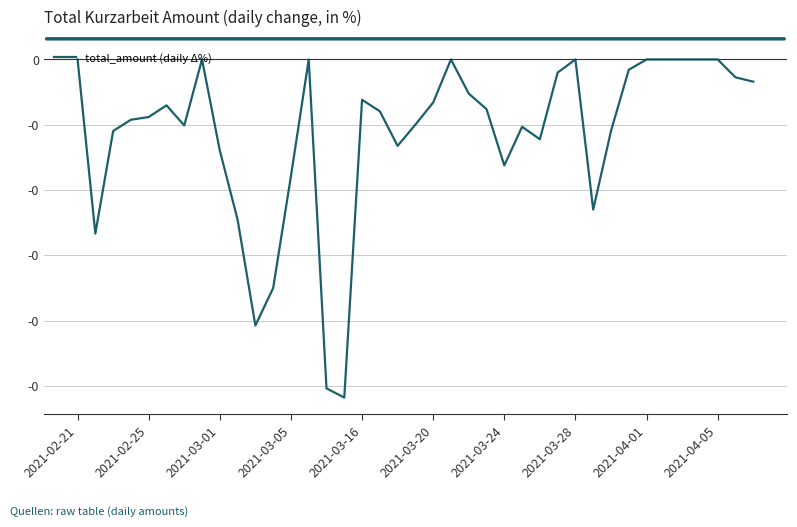

Does the chart display data point markers on the line(s)?

No